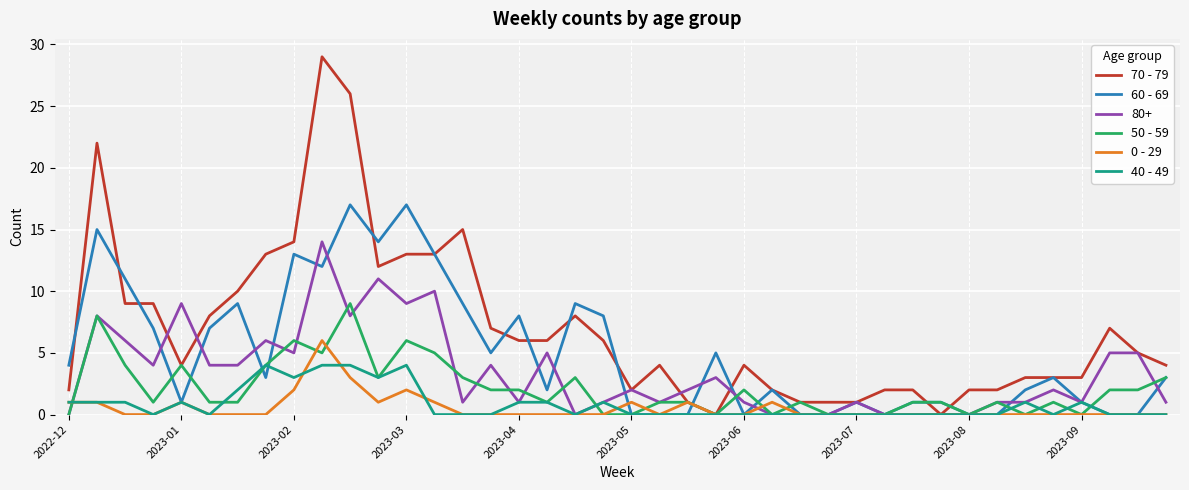

List the series in order of their peak value, lowest first.

40 - 49, 0 - 29, 50 - 59, 80+, 60 - 69, 70 - 79